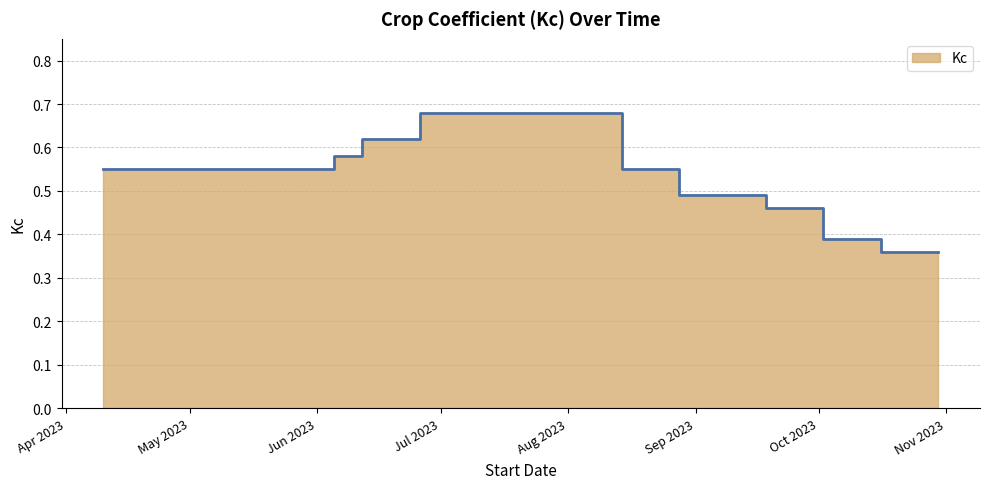

True or false: the data shows 0.6 at 2023-06-12.

True